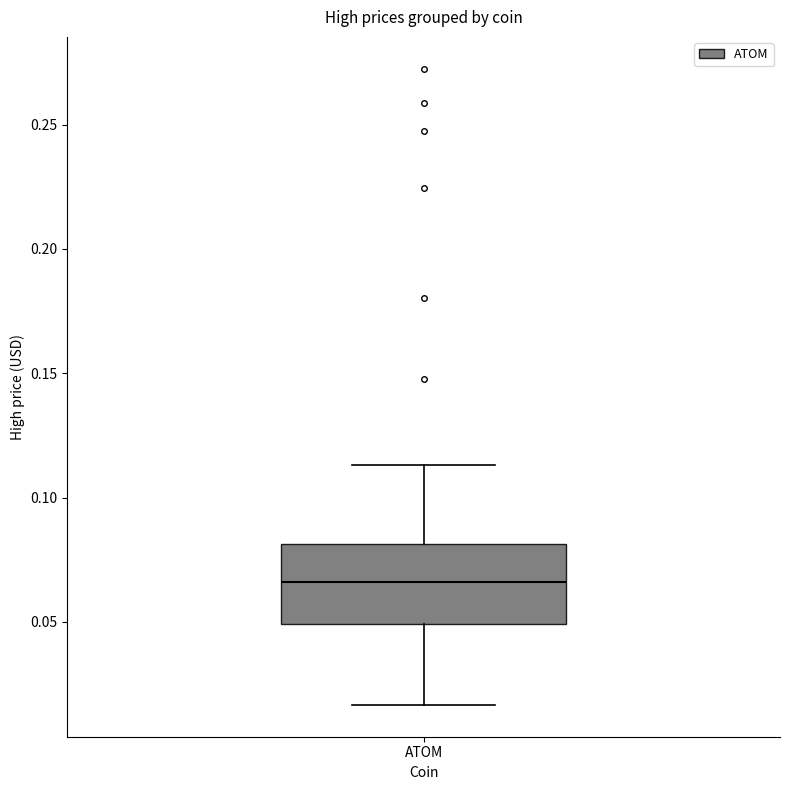

Where is the lower edge of the box for ATOM on the y-axis? The values are not printed on the chart, so give them approximately, as read against the axis.

0.050